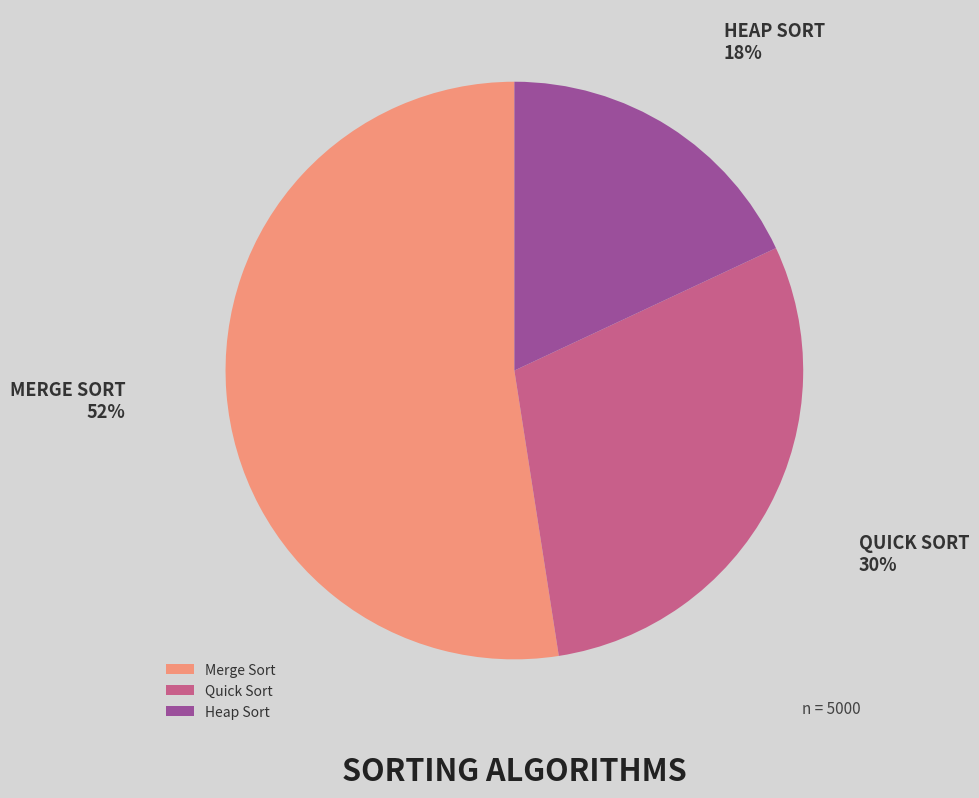

To the nearest percent, what is the average slice percentage?

33%